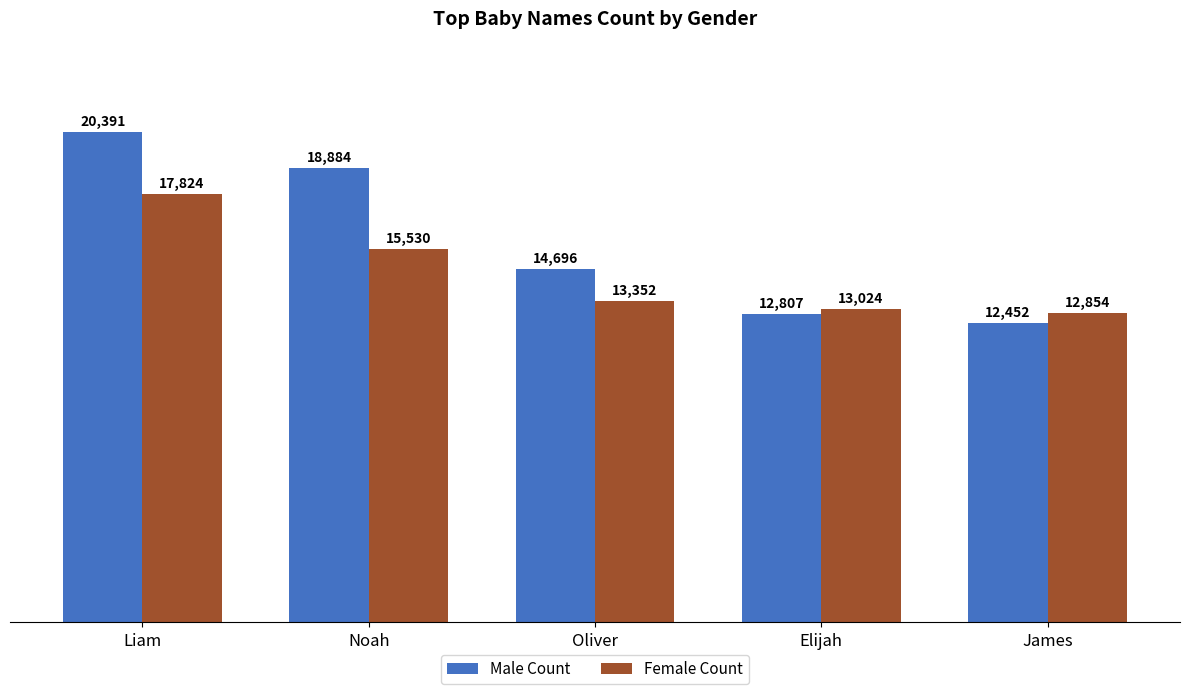

Reading left to right, transcribe all the data shown in this chart.

Male Count: 20391	18884	14696	12807	12452
Female Count: 17824	15530	13352	13024	12854